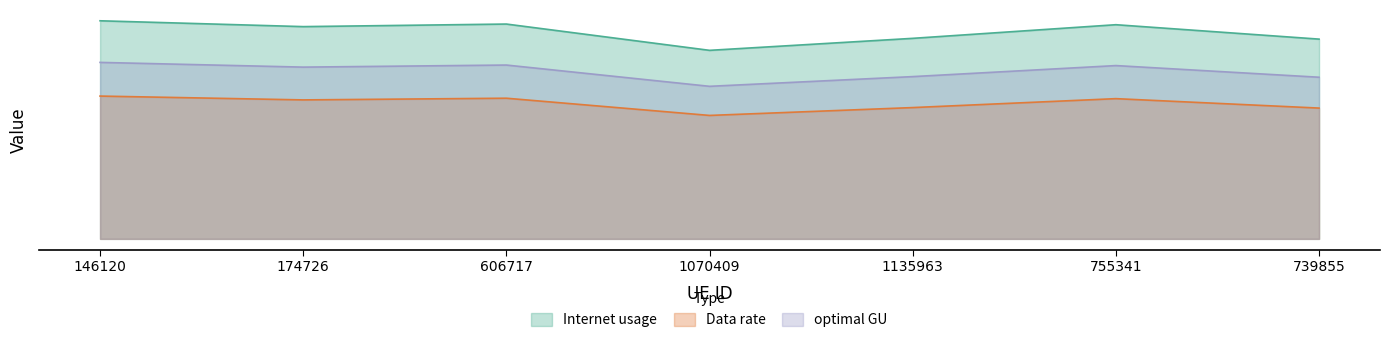

How many interior local peaks does the optimal GU series have?

2